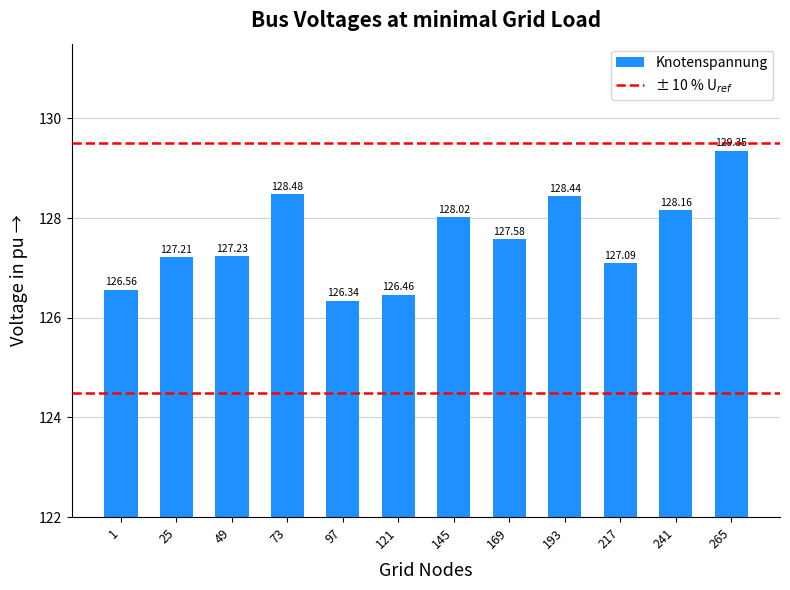

Between 193 and 265, which is larger?

265